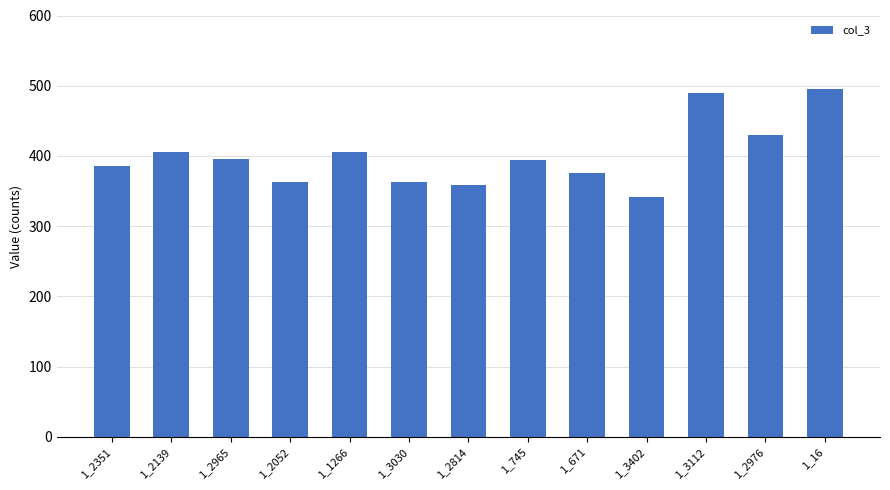

What is the approximate value at 1_3112, to the nearest 5?

490